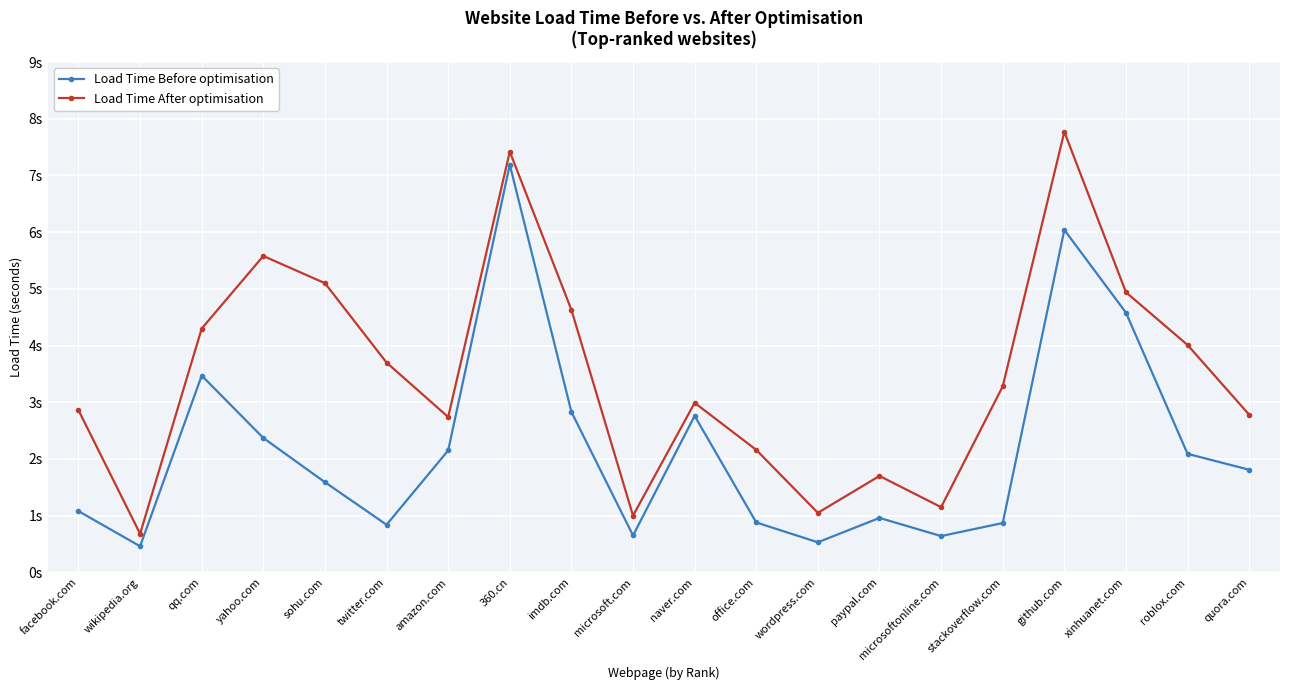

What are all the series names shown in the legend?

Load Time Before optimisation, Load Time After optimisation